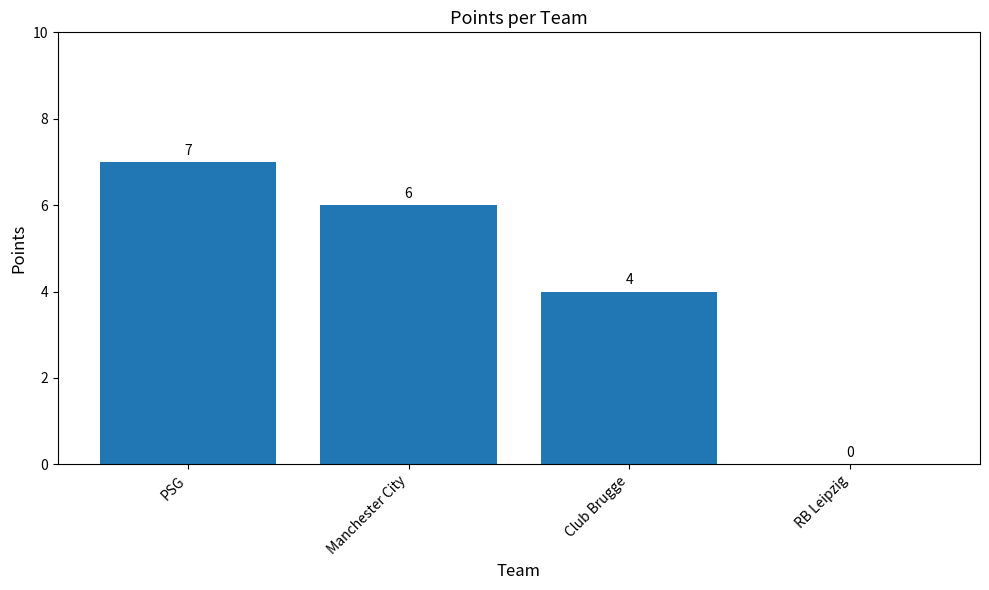

At which label does the data first exceed 6?

PSG